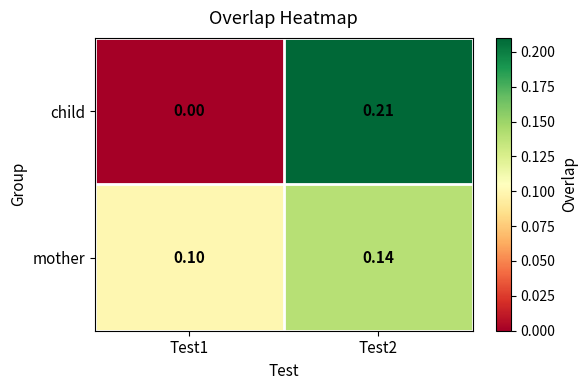

Rank the series by their average value, from lowest to highest.

child, mother